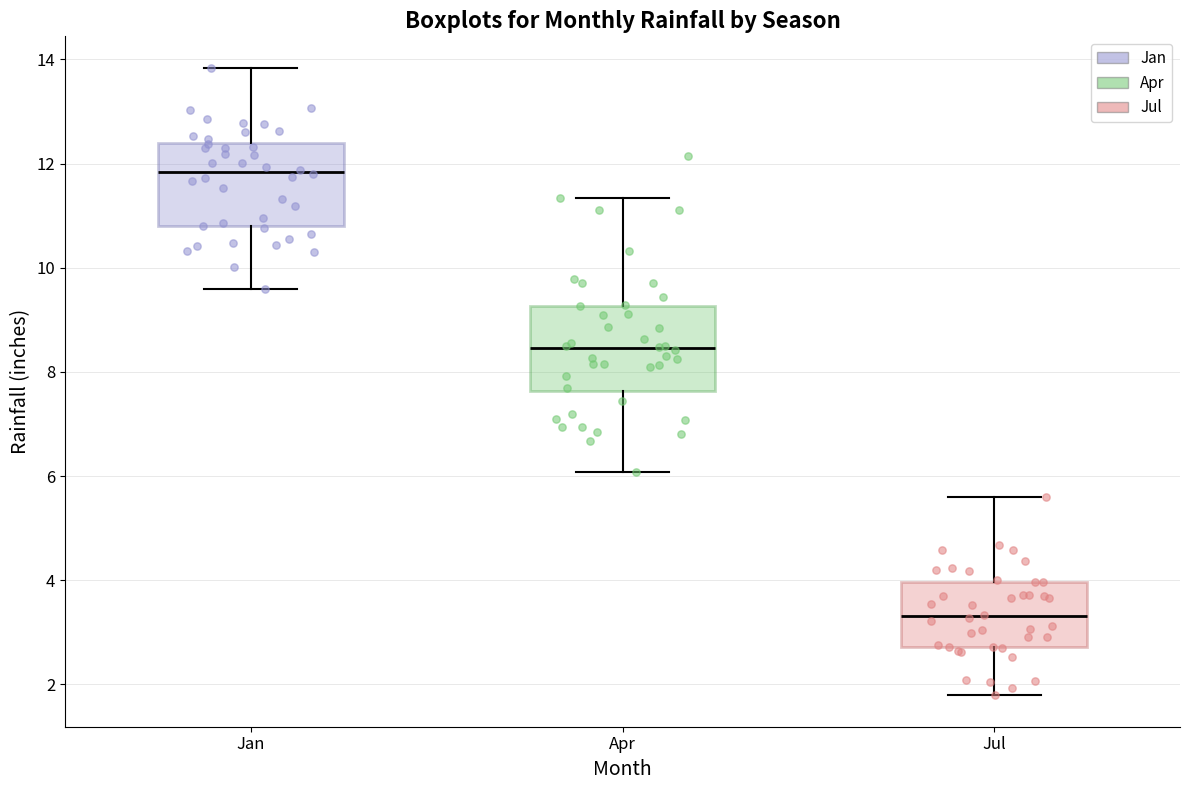

Where does the lower whisker of the box for Apr end on the y-axis? The values are not printed on the chart, so give them approximately, as read against the axis.

6.0